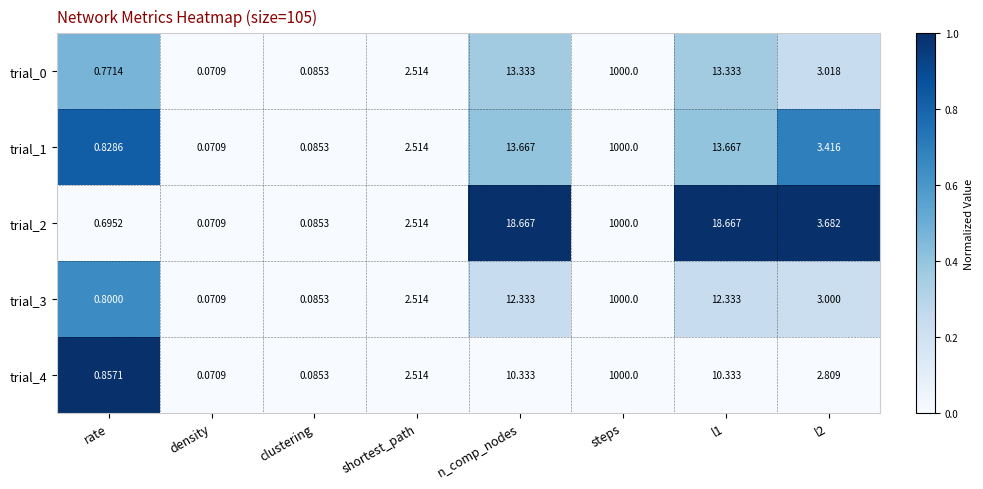

Which series changed the most between density and l2?

trial_2